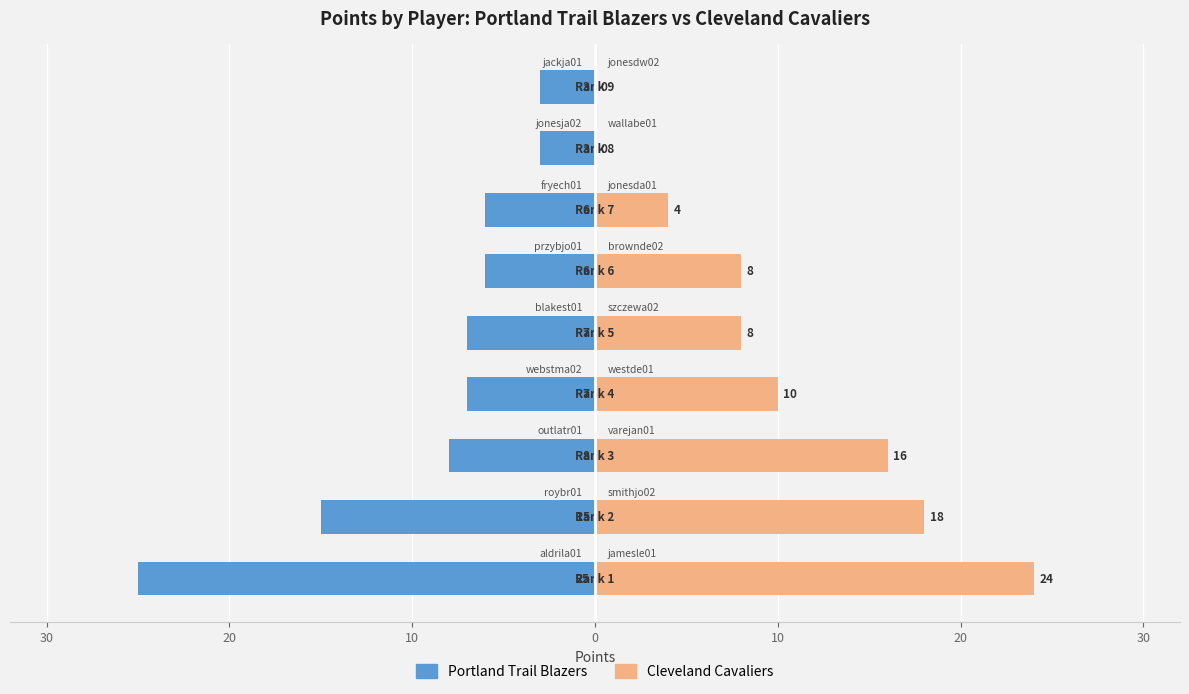

List the series in order of their overall mean, lowest first.

Portland Trail Blazers, Cleveland Cavaliers